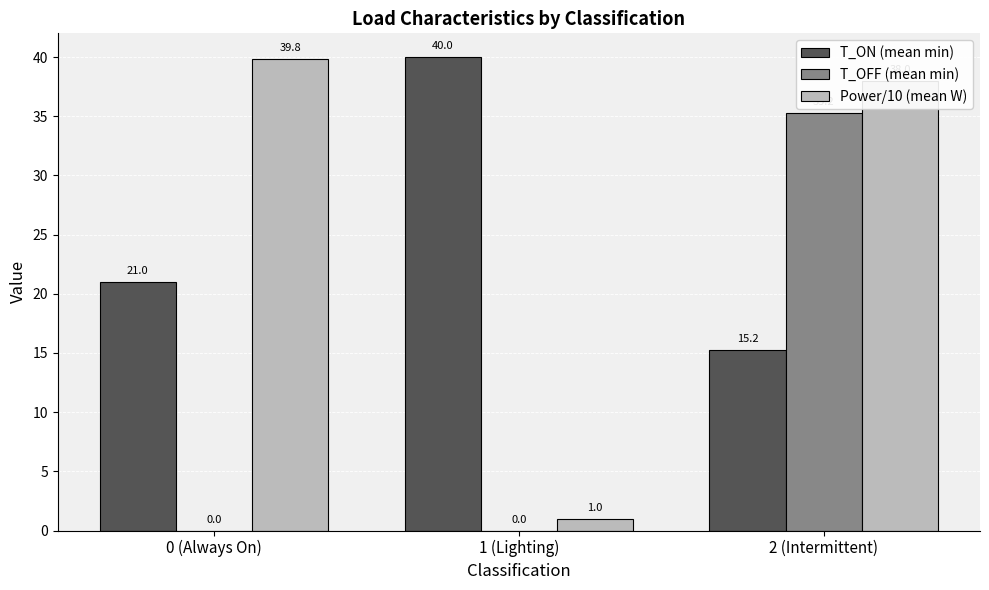

Count the number of categories in the chart.

3